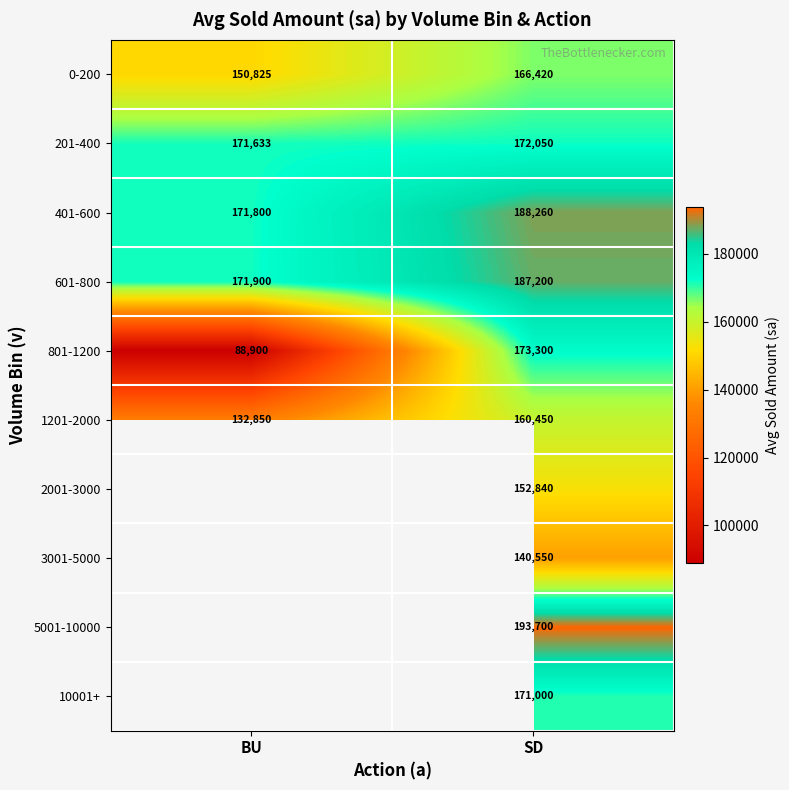

What is the sum of all 201-400 values?

343683